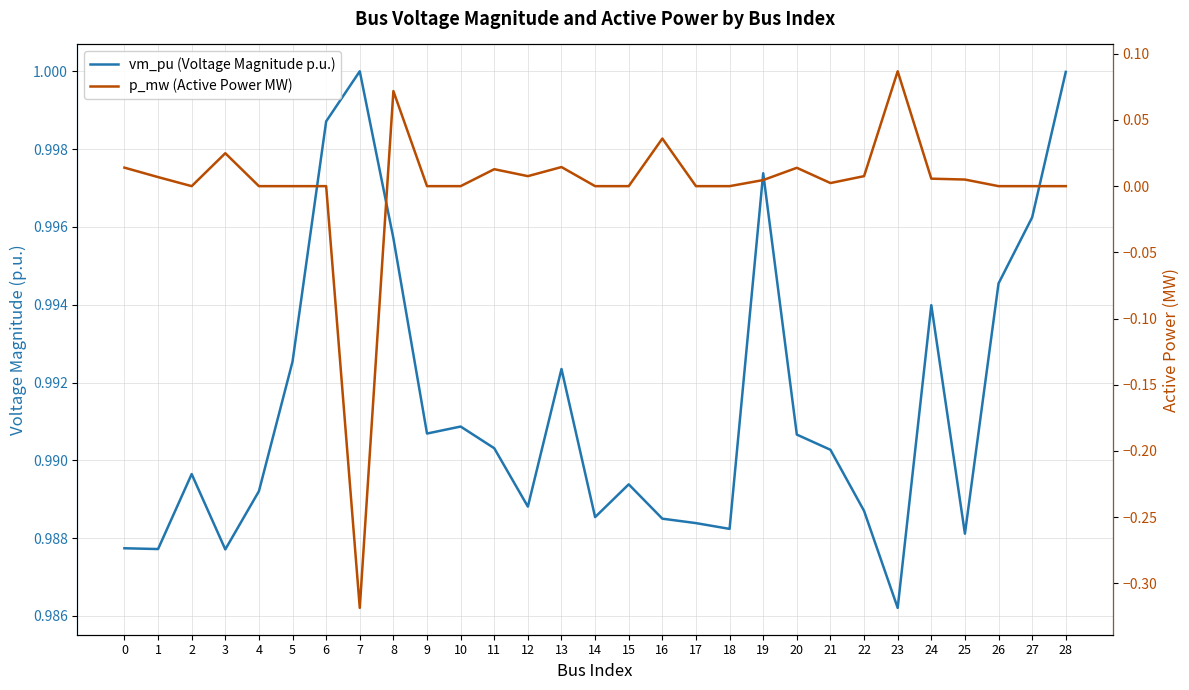

What is the approximate value of vm_pu (Voltage Magnitude p.u.) at 14?

1.0